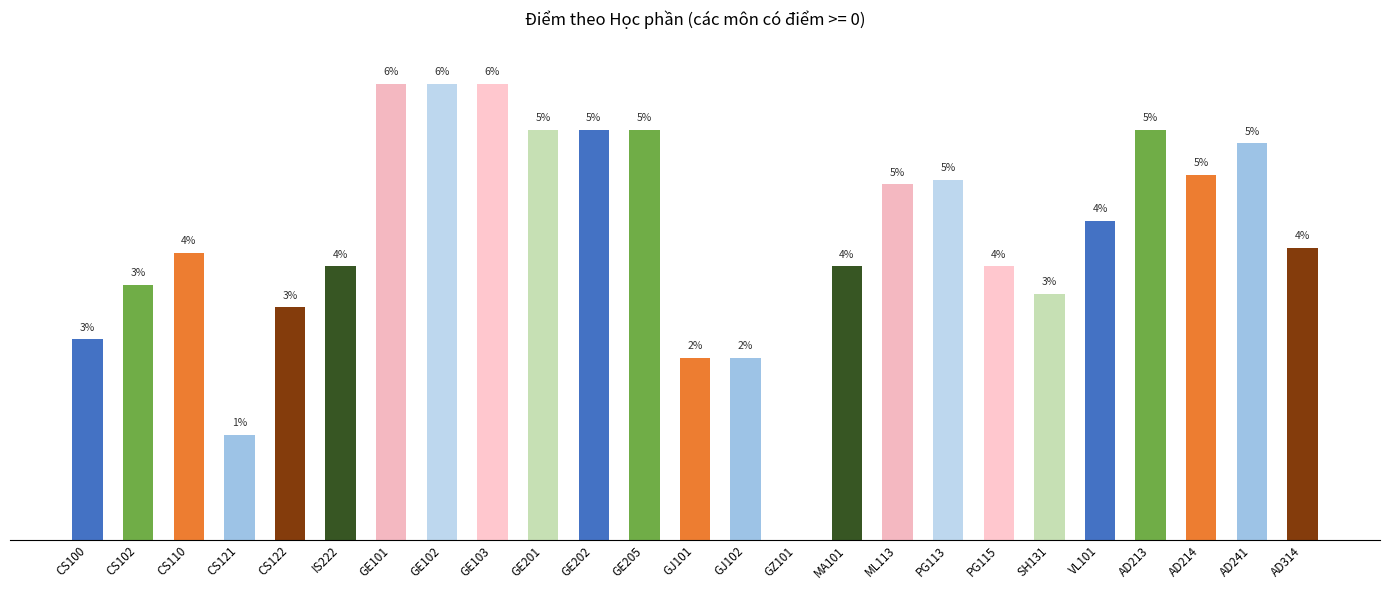

Are the bars horizontal?

No